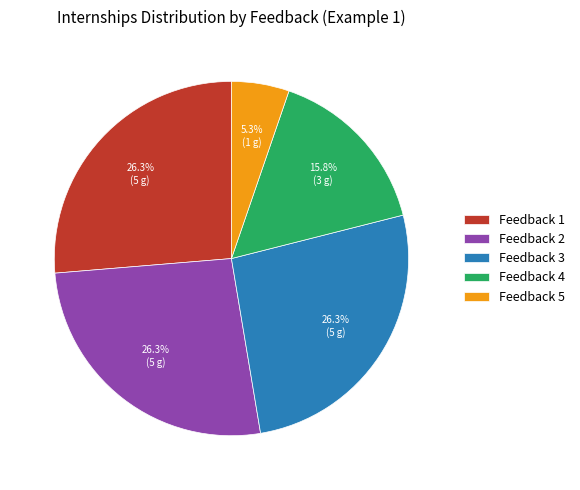

Is Feedback 3 the majority of the pie?

No